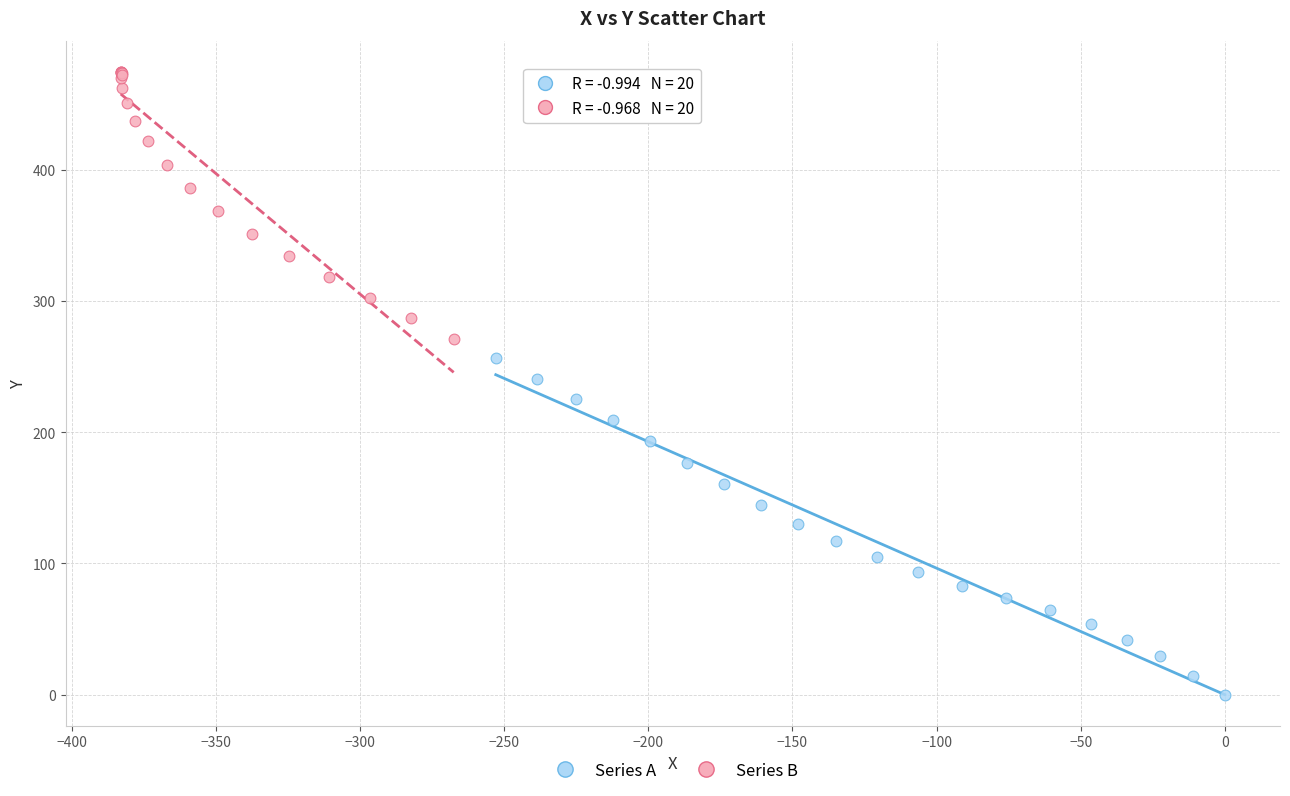

Which series contains the highest Y value?

Series B